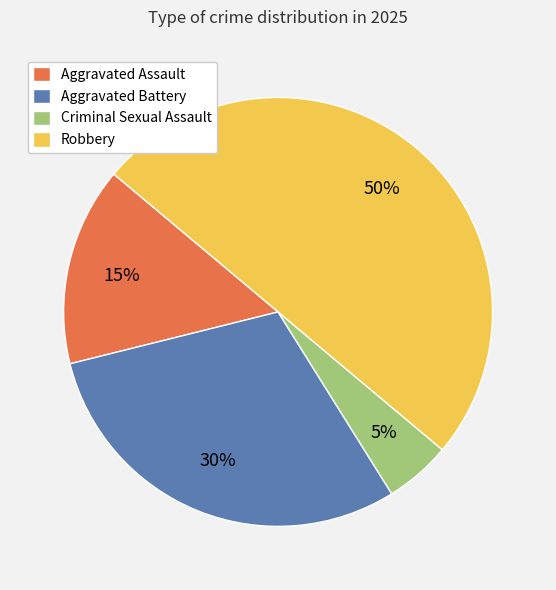

Is the sum of Criminal Sexual Assault and Aggravated Assault greater than half?

No